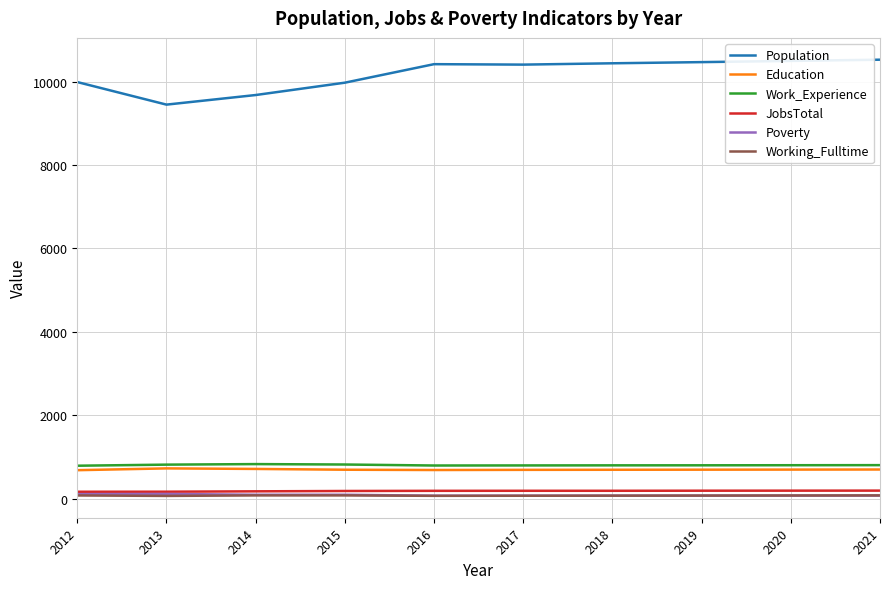

True or false: Poverty and Population intersect in this chart.

False